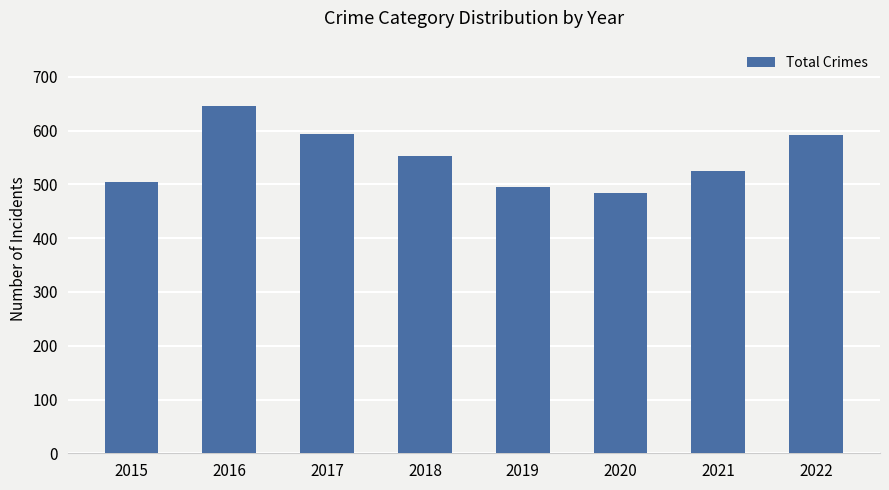

What is the sum of all values?

4394